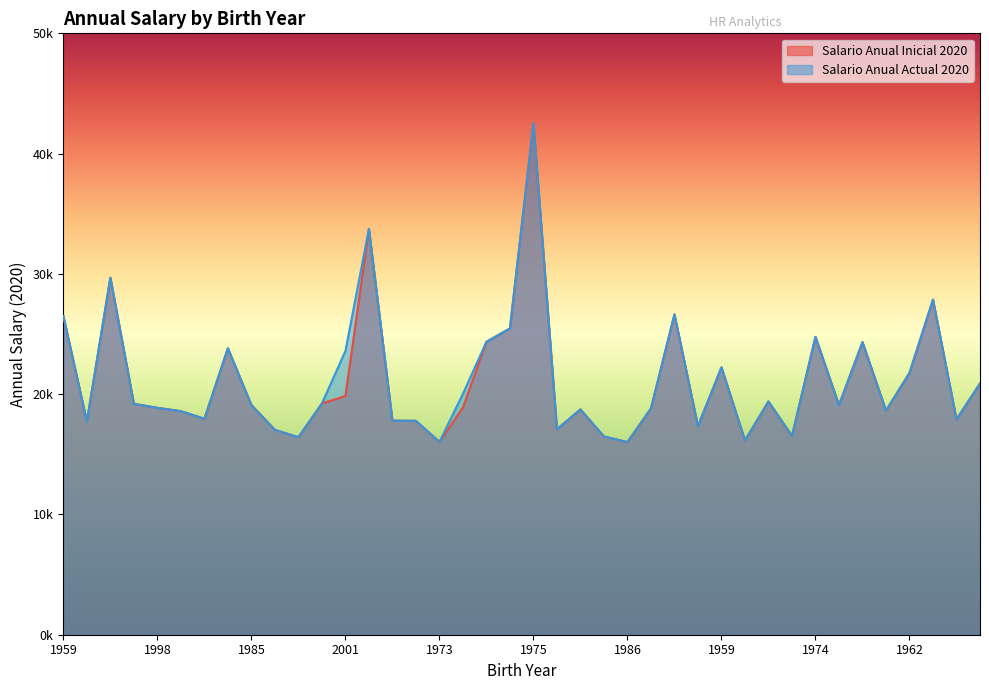

How many categories are shown in the chart?

40